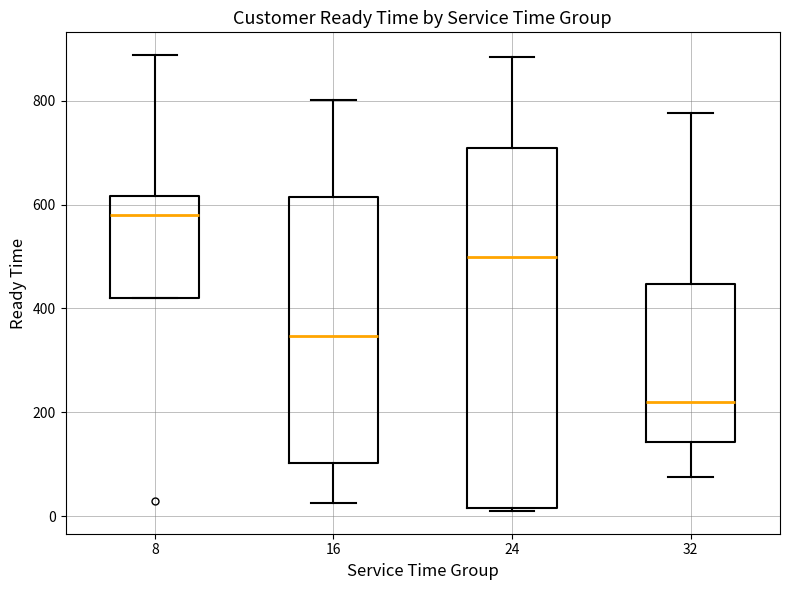

Reading left to right, transcribe this box plot: for each box, give where its median line is, the range the box spans, and where its two whiskers end, as read against the y-axis. The values are not printed on the chart, so give them approximately, as read against the axis.

8: median 580, box 420 to 620, whiskers 420 to 880
16: median 340, box 100 to 620, whiskers 20 to 800
24: median 500, box 20 to 700, whiskers 20 to 880
32: median 220, box 140 to 440, whiskers 80 to 780